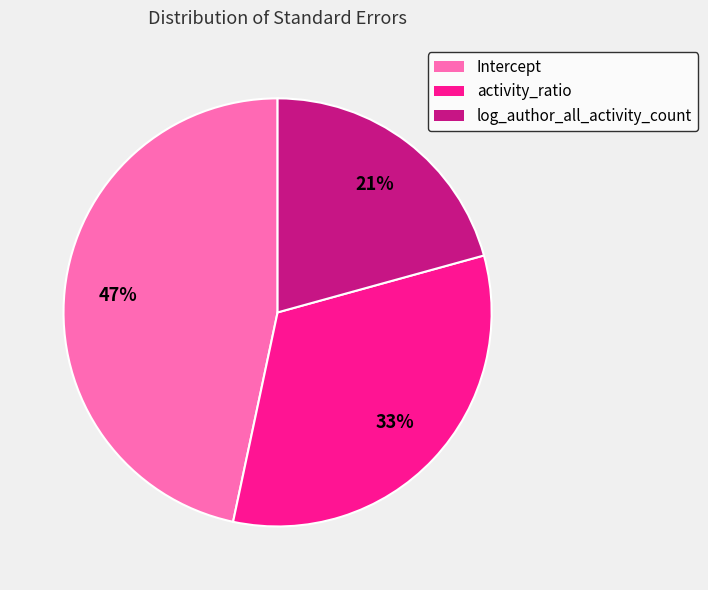

Which has a higher value, log_author_all_activity_count or activity_ratio?

activity_ratio